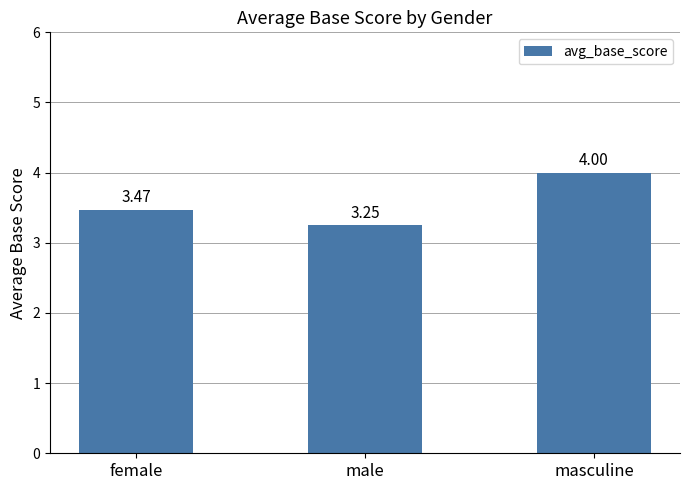

What is the difference between the maximum and second lowest values?

0.5